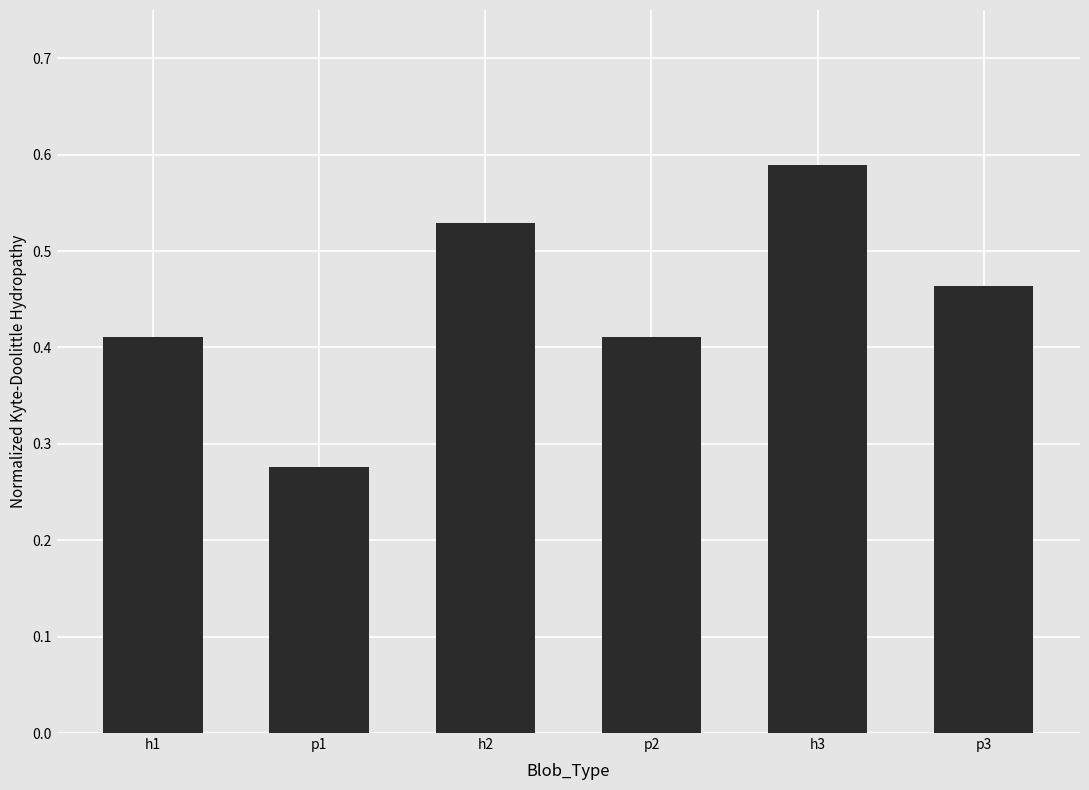

What is the sum of all values?

2.7